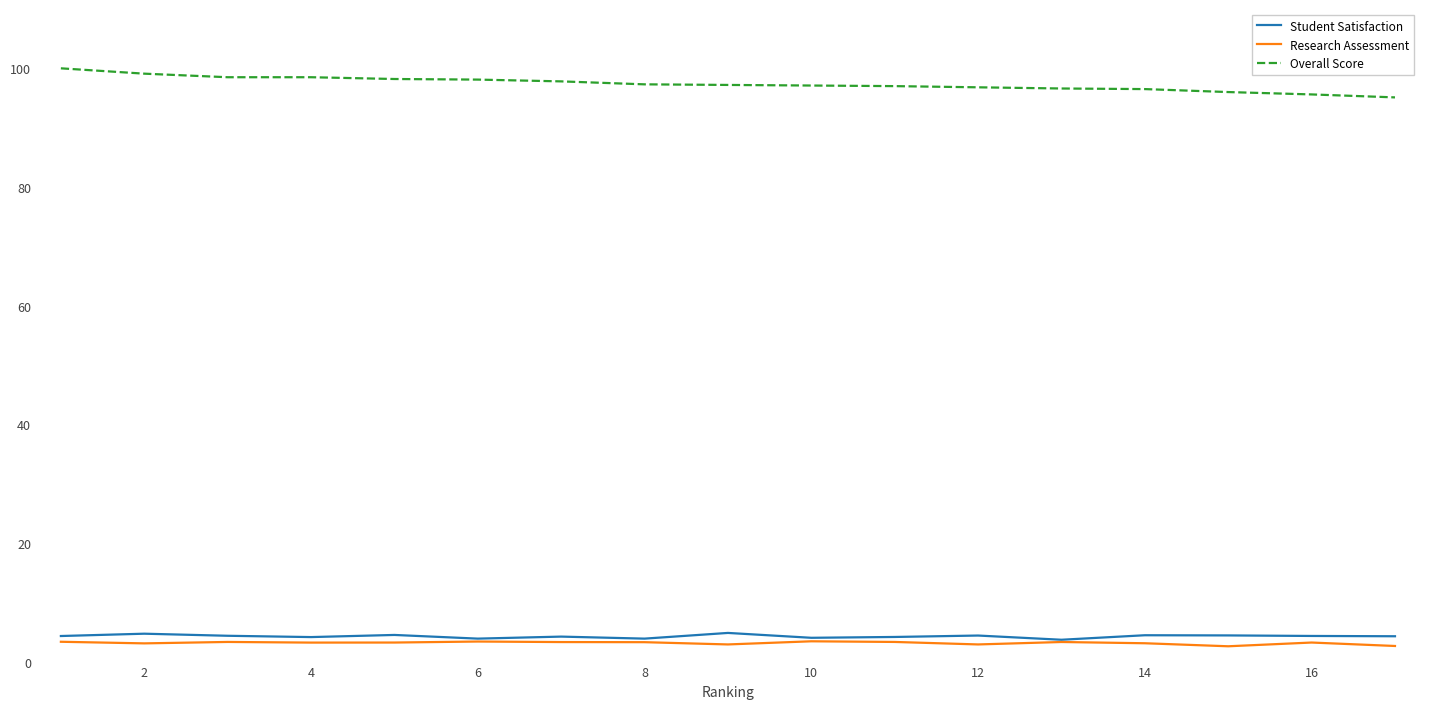

True or false: Overall Score and Research Assessment intersect in this chart.

False